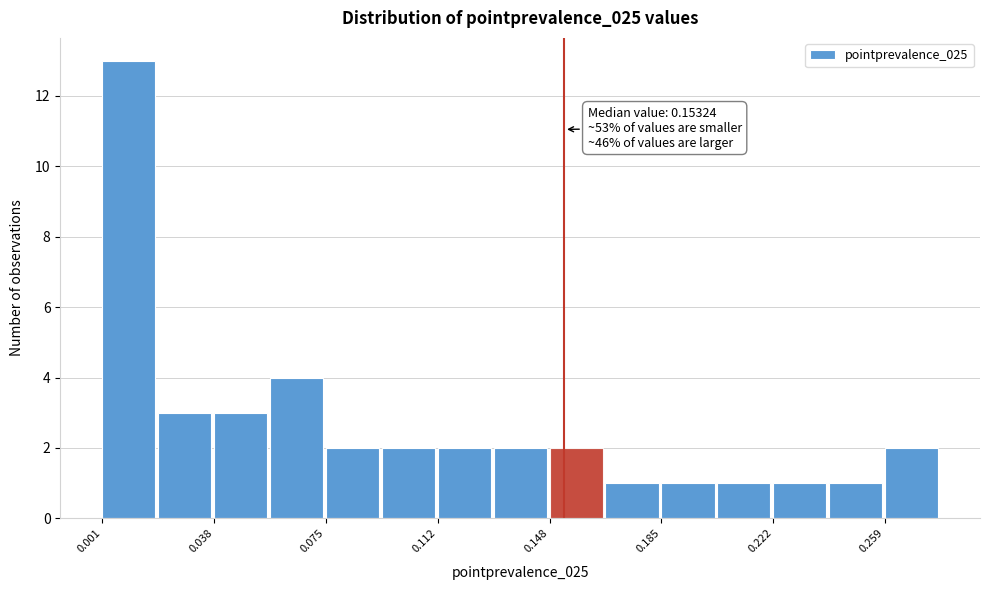

Around what value on the x-axis is the tallest bar? Give the approximate position of its centre, as read against the axis.

0.010